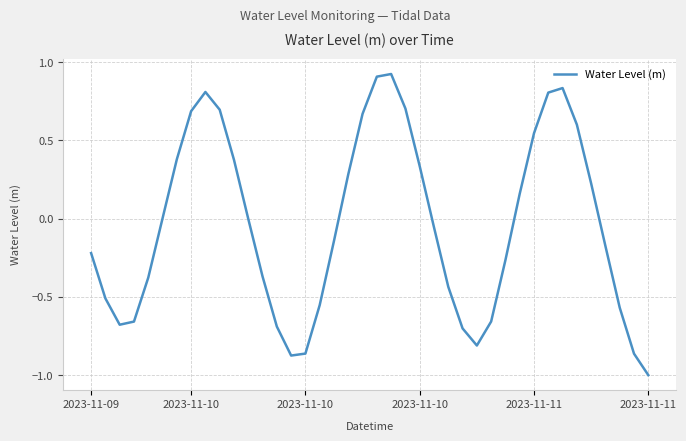

How many interior local peaks (higher than both neighbors) does the data have?

3